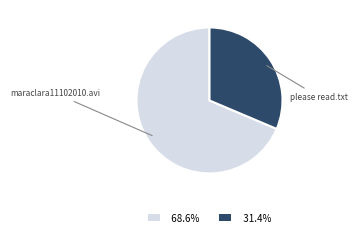

Is there any slice that represents more than half of the pie?

Yes